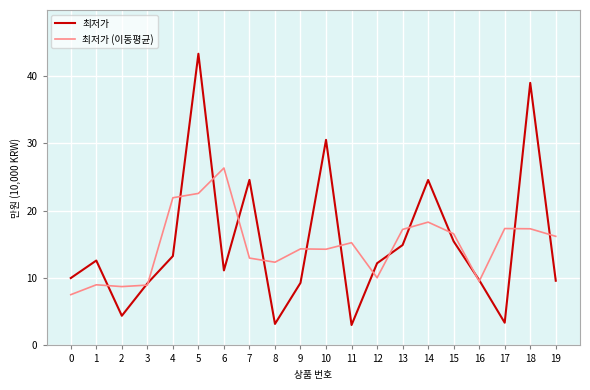

What is the difference between the maximum and second lowest values in the 최저가 series?

40.1